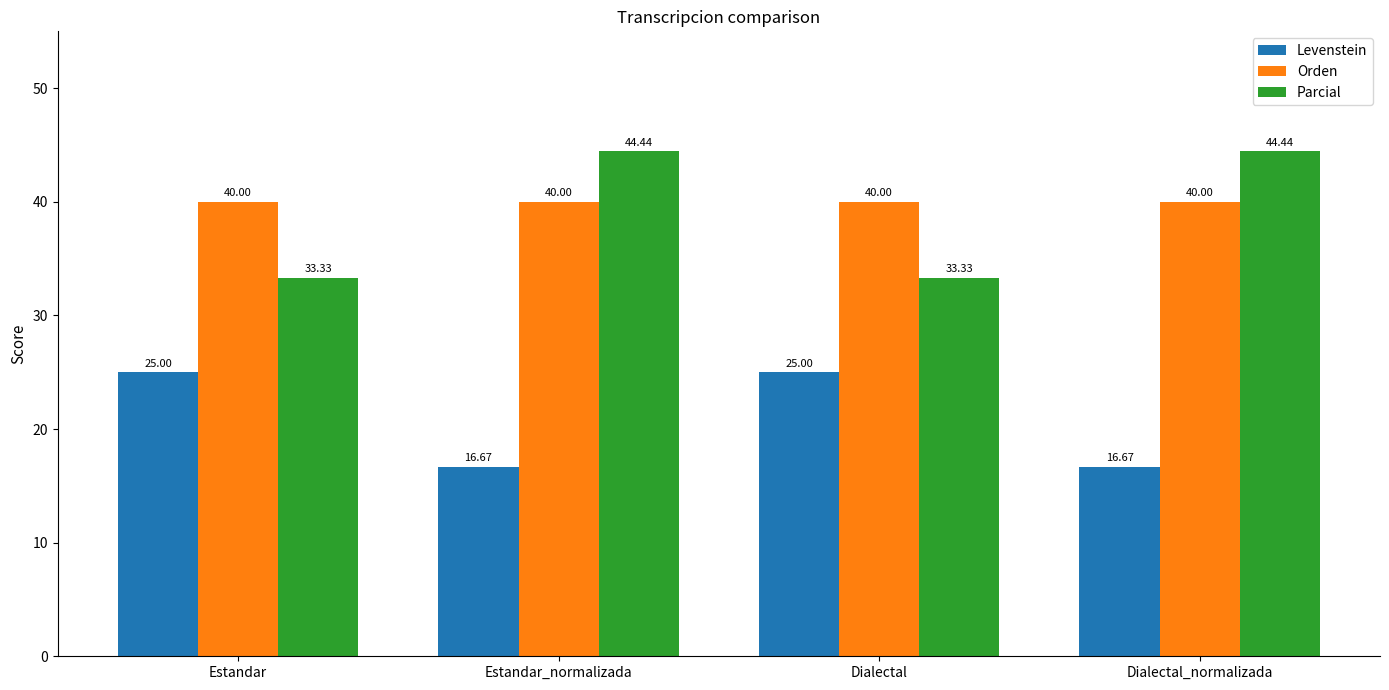

What are all the series names shown in the legend?

Levenstein, Orden, Parcial